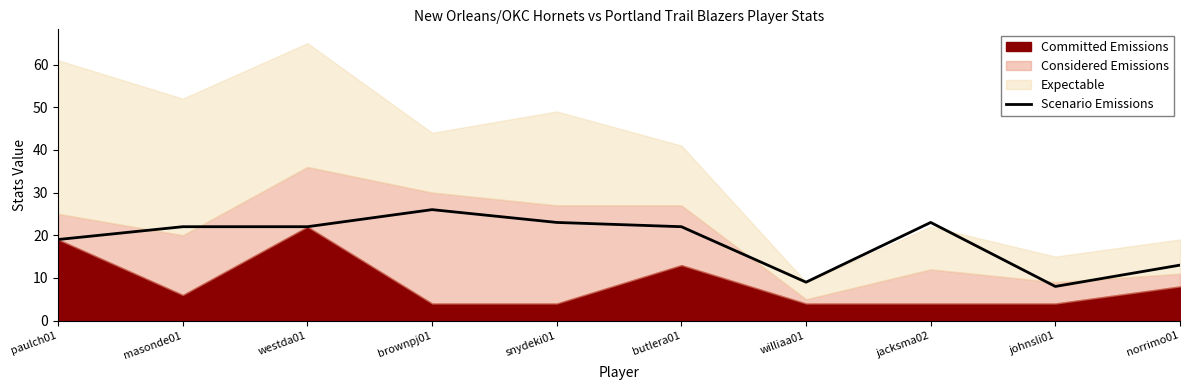

Which category has the highest value in the Scenario Emissions series?

brownpj01